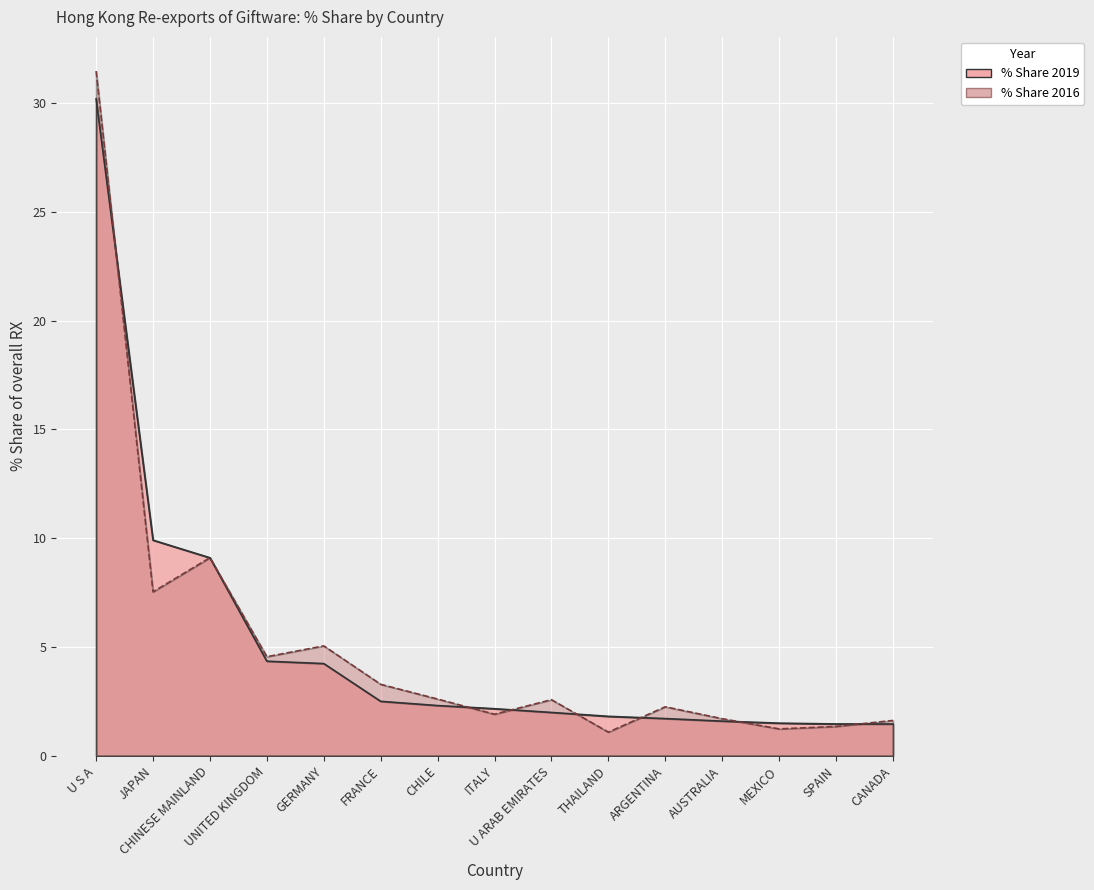

True or false: % Share 2019 has more than 0 points higher than both neighbors.

False